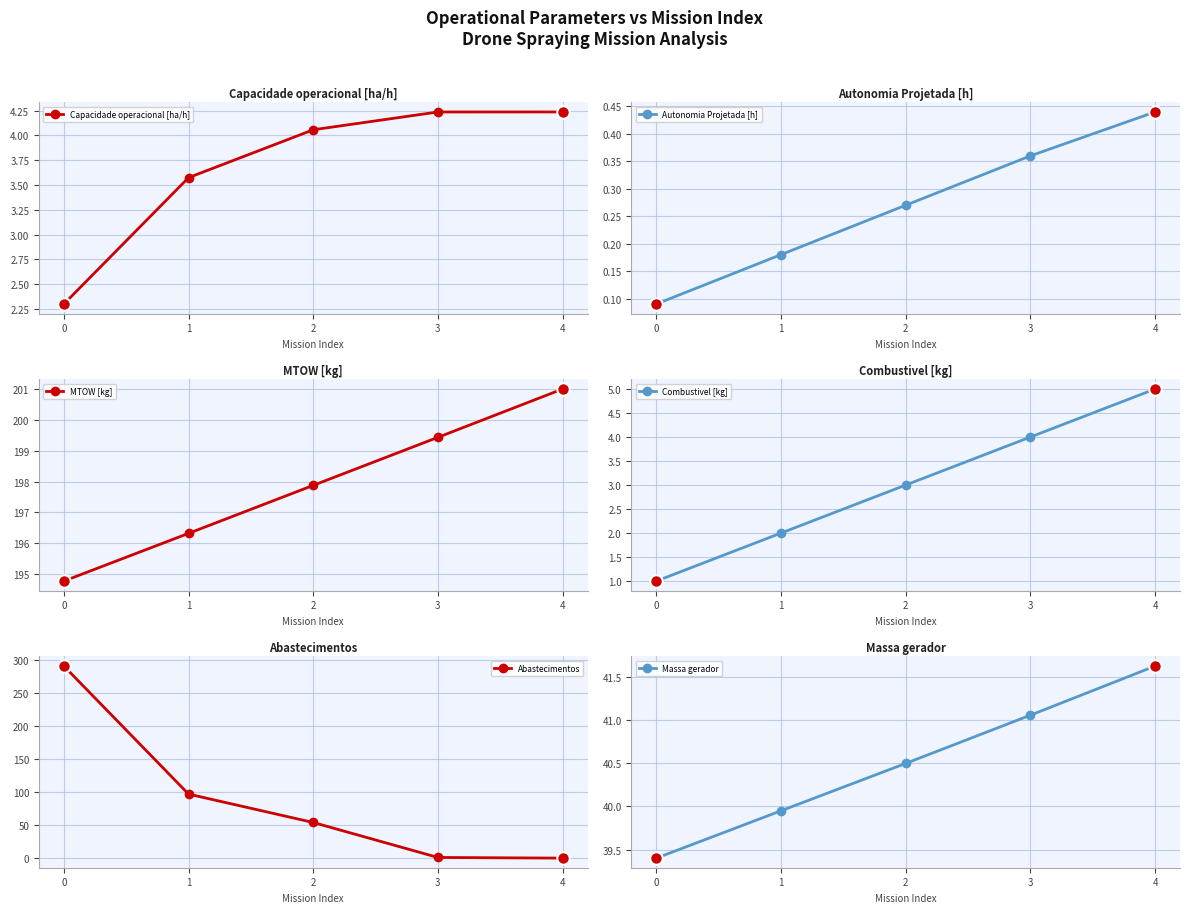

What is the average value of the MTOW [kg] series?

197.9